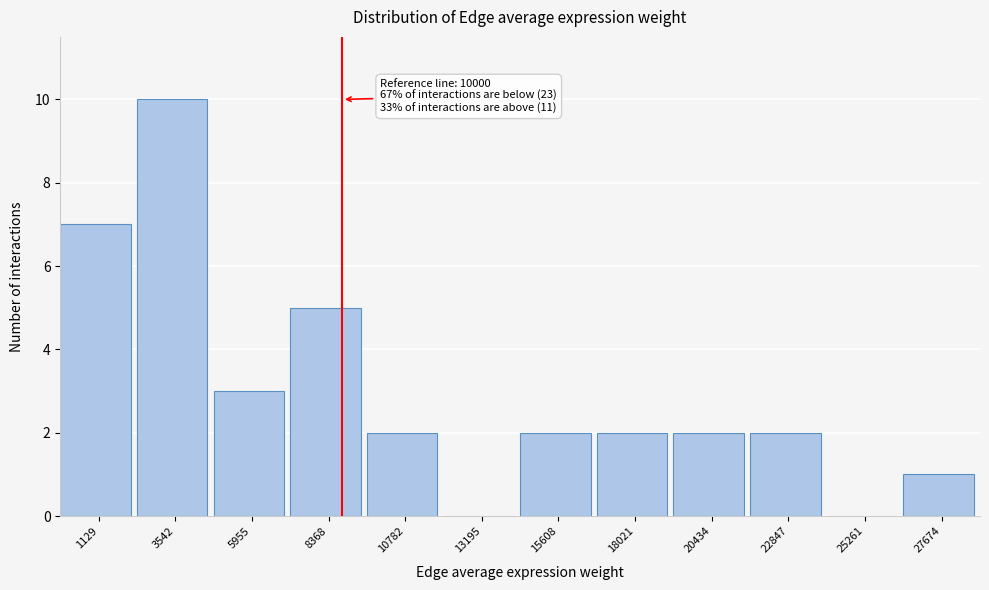

Reading right to left, what are all the values shown in this chart?

27674=1	25261=0	22847=2	20434=2	18021=2	15608=2	13195=0	10782=2	8368=5	5955=3	3542=10	1129=7